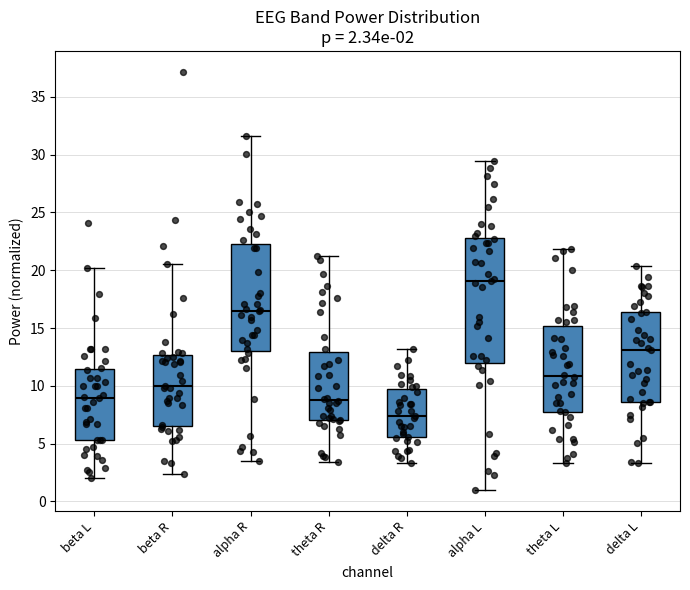

Comparing the boxes themselves (not the whiskers), which one is the tallest?

alpha L